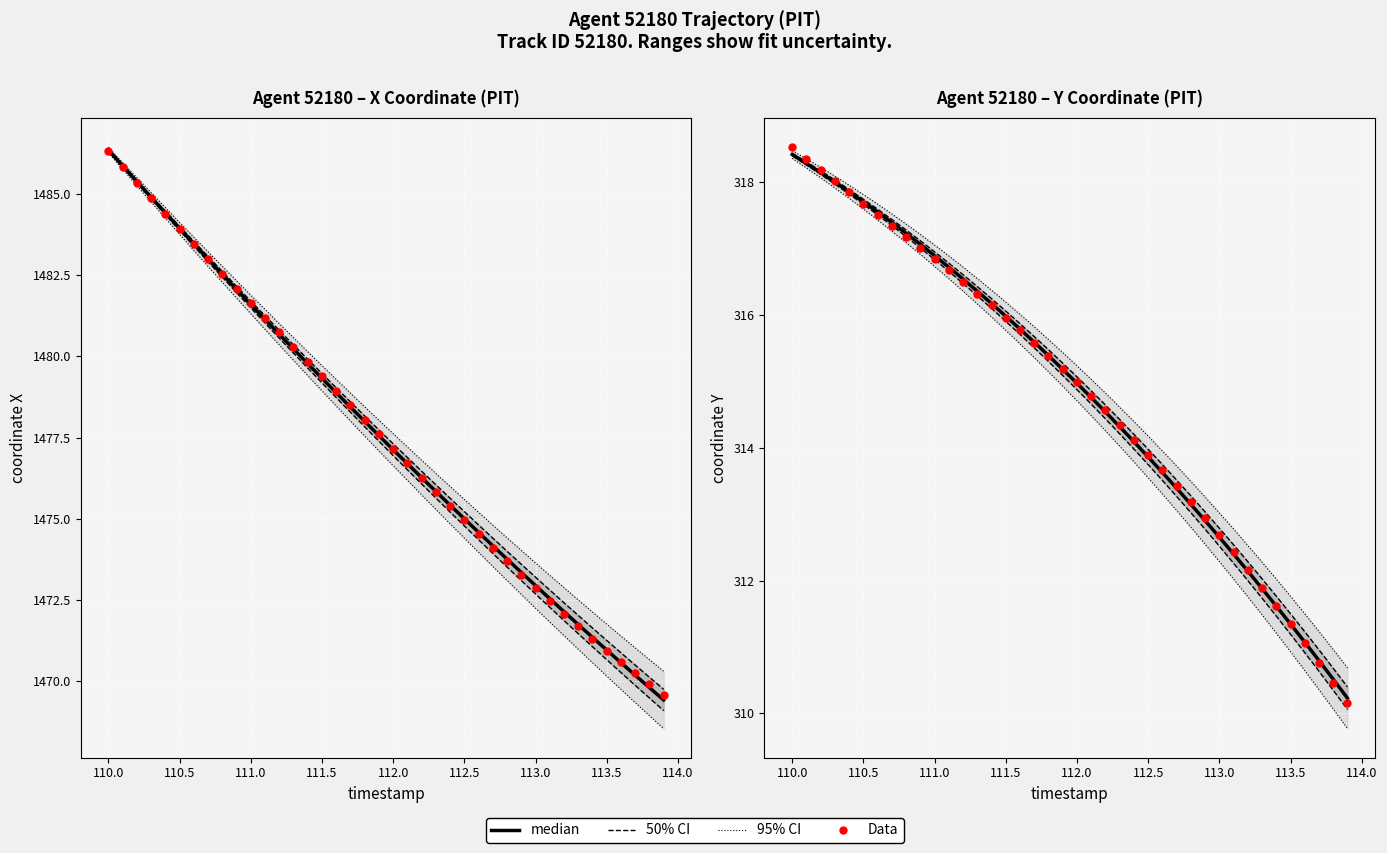

Which series reaches the maximum Y coordinate?

Data